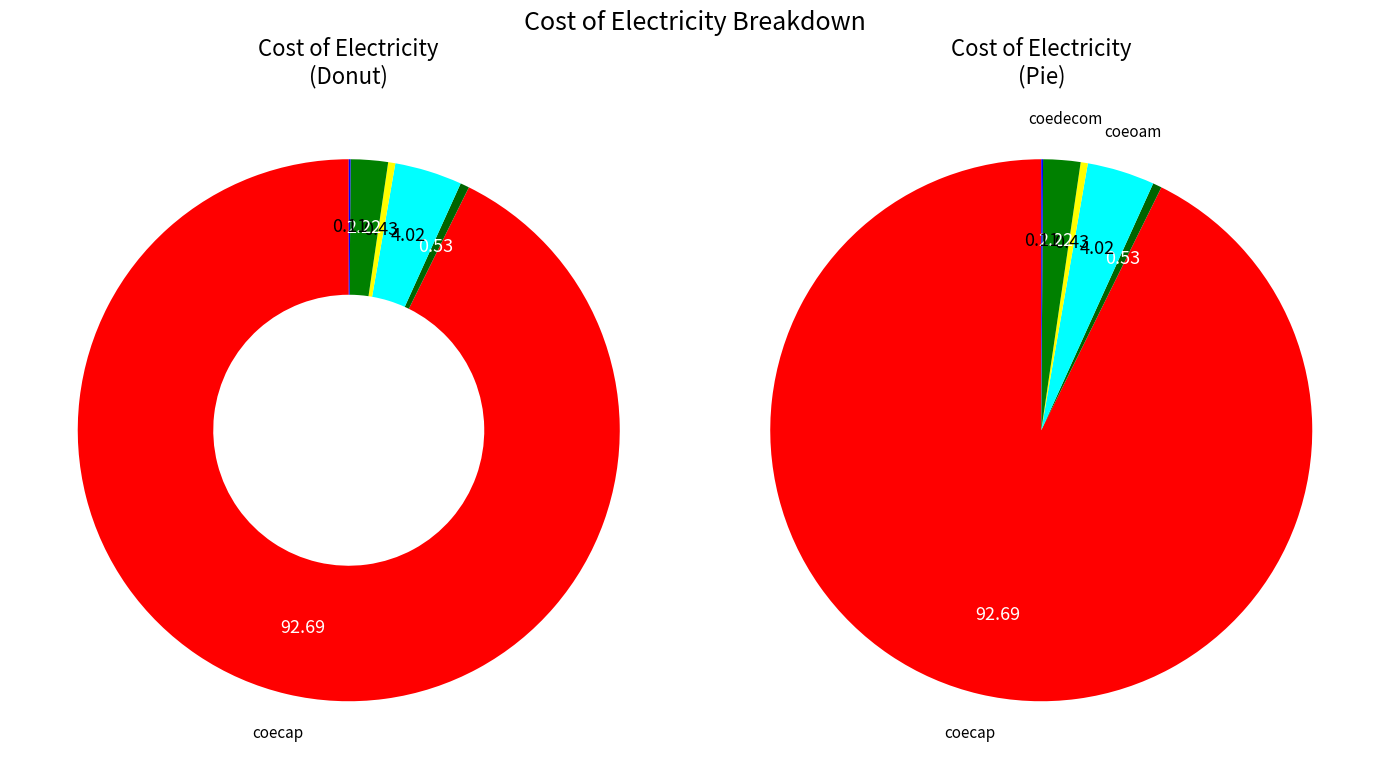

Which has a higher value, coefuelt or coeoam?

coeoam